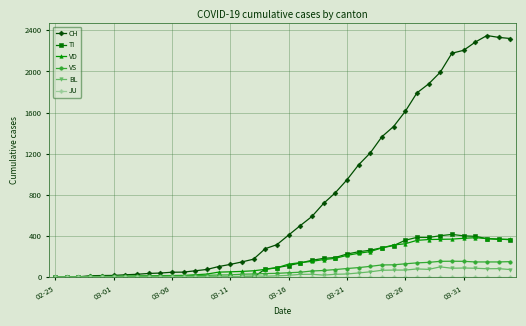

Which series has the largest range (max minus min)?

CH